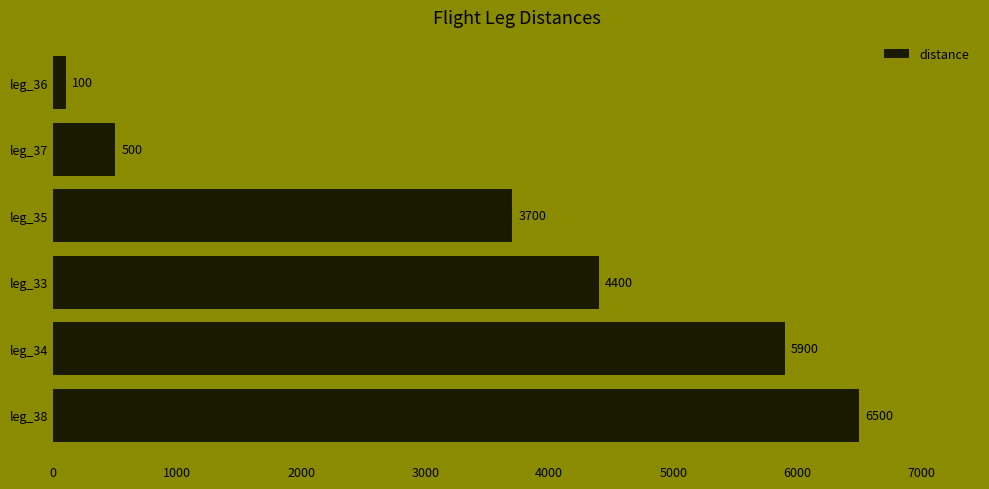

Which has a higher value, leg_33 or leg_35?

leg_33